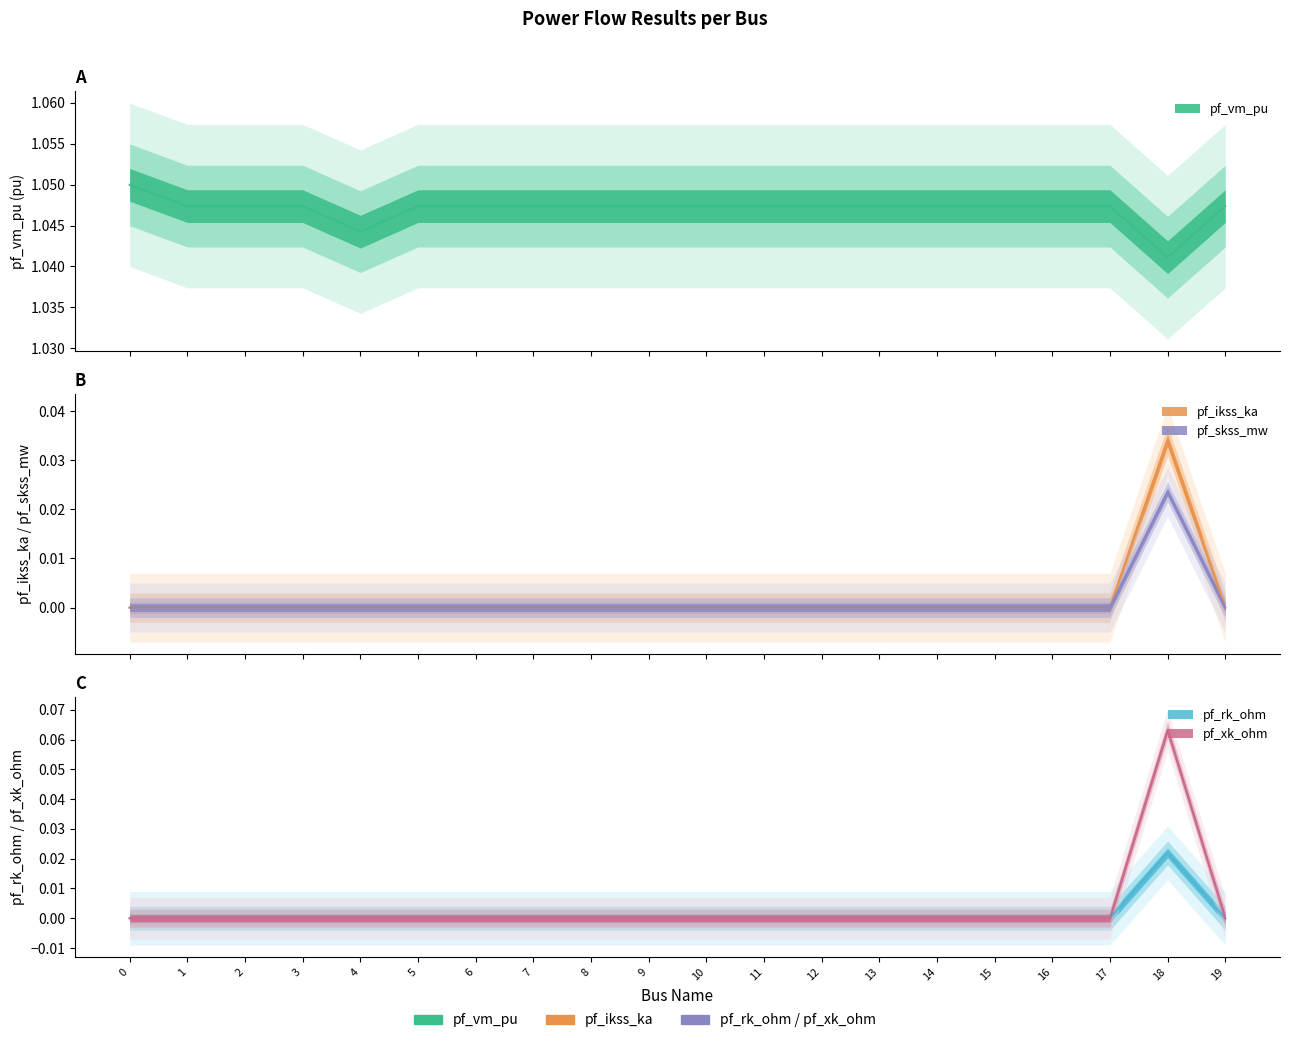

How many values in pf_xk_ohm are above zero?

1